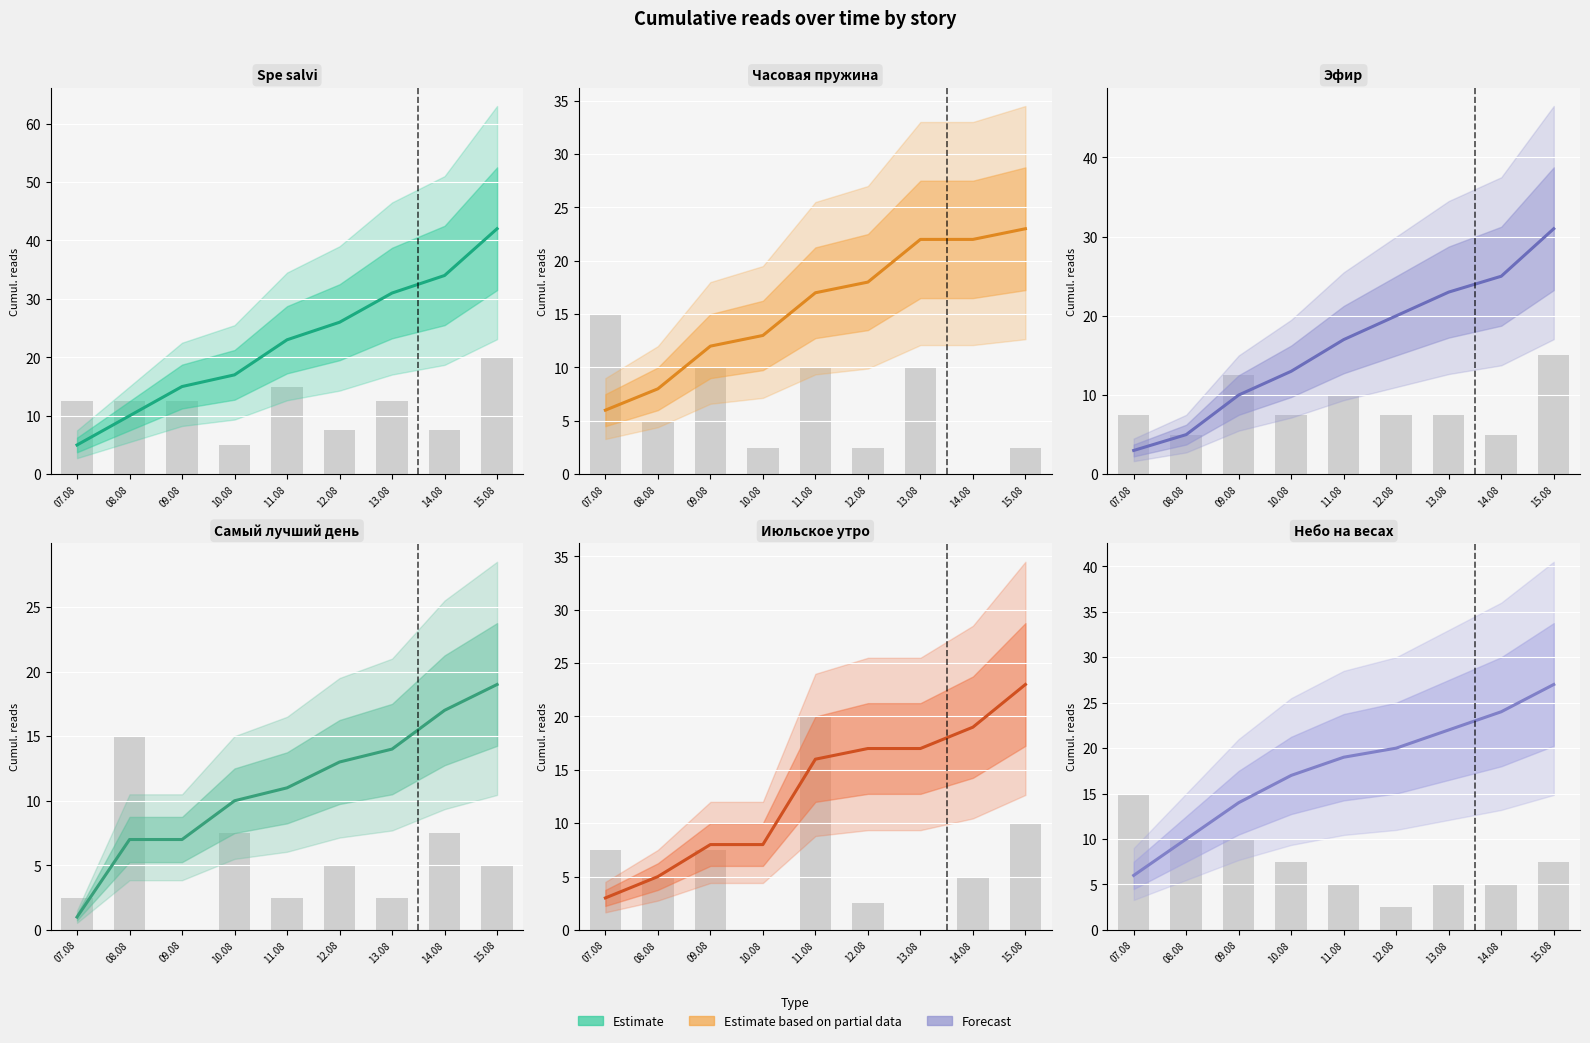

Does the chart contain stacked bars?

No